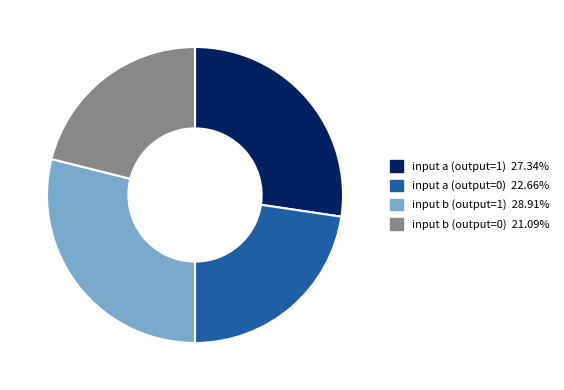

Count the number of slices in the pie.

4